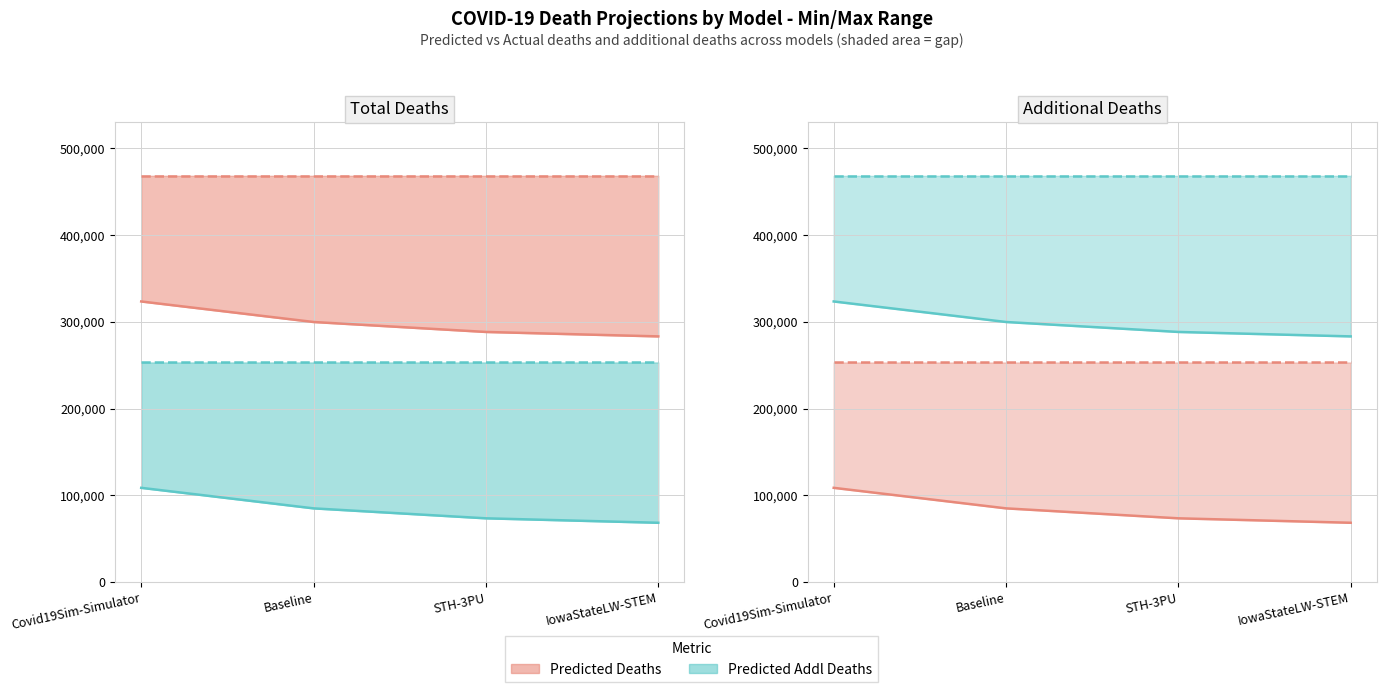

True or false: Predicted Addl Deaths has more than 2 interior local peaks.

False